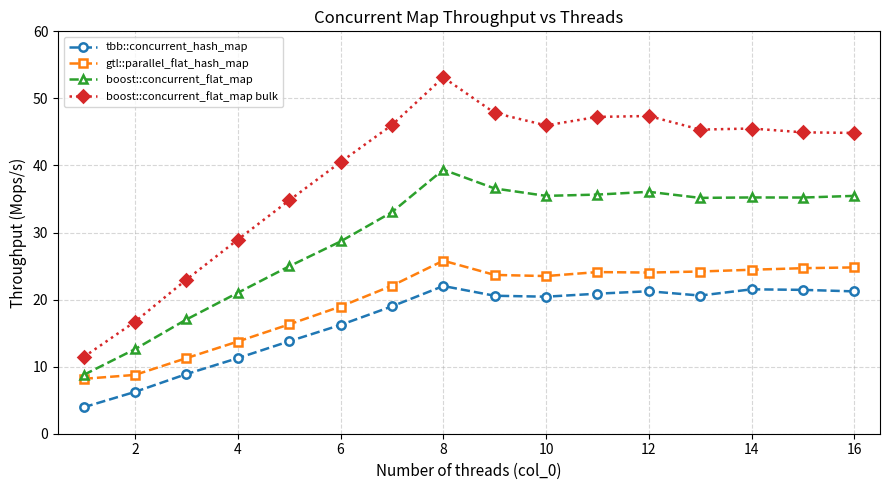

True or false: boost::concurrent_flat_map bulk has more than 0 points higher than both neighbors.

True